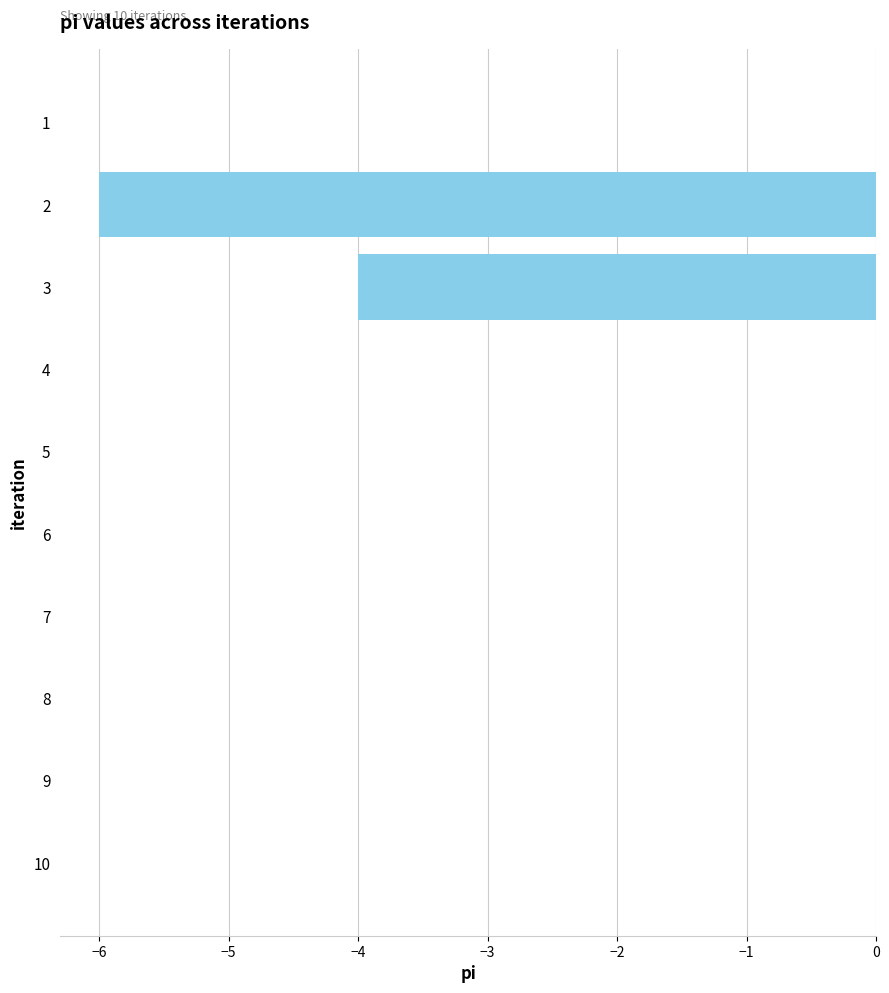

Reading bottom to top, transcribe all the data shown in this chart.

10=0	9=0	8=0	7=0	6=0	5=0	4=0	3=-4	2=-6	1=0